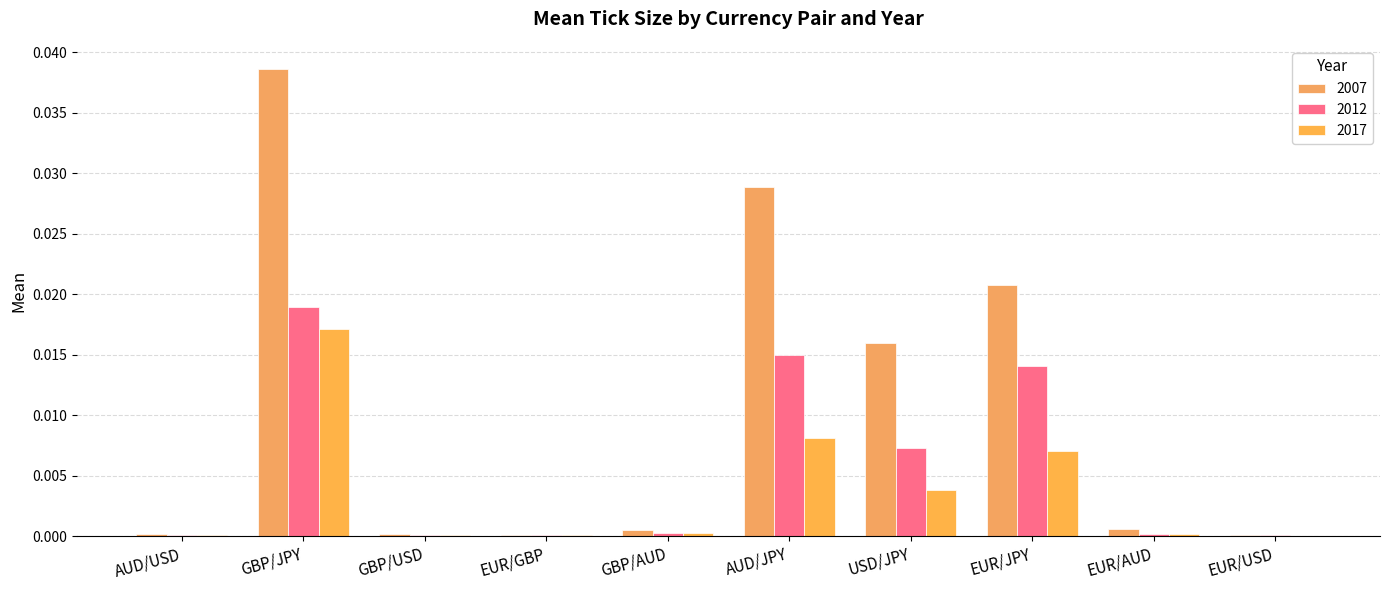

Are the bars grouped side by side (vs. stacked)?

Yes